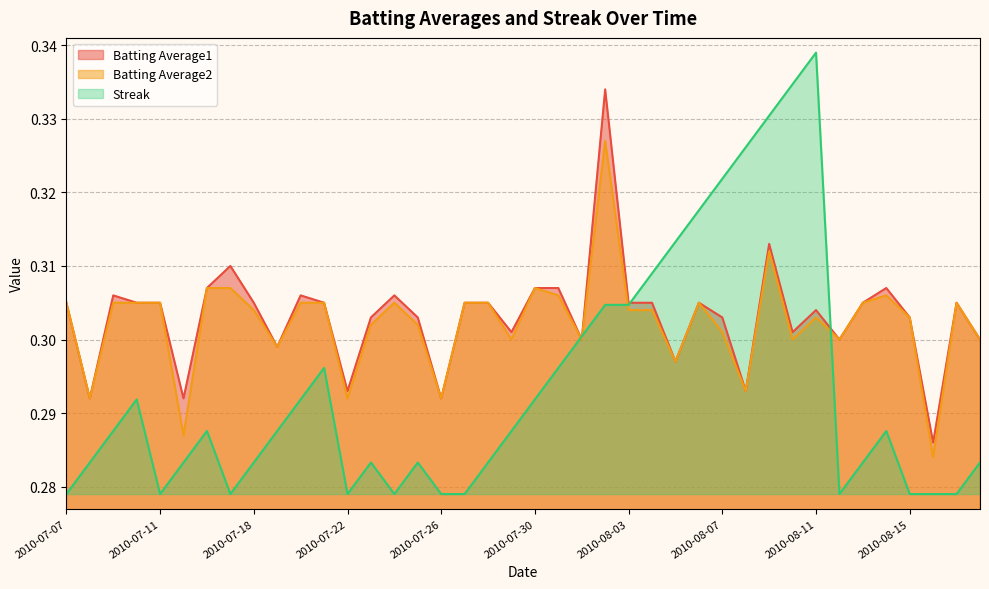

Count the number of data series in this chart.

3